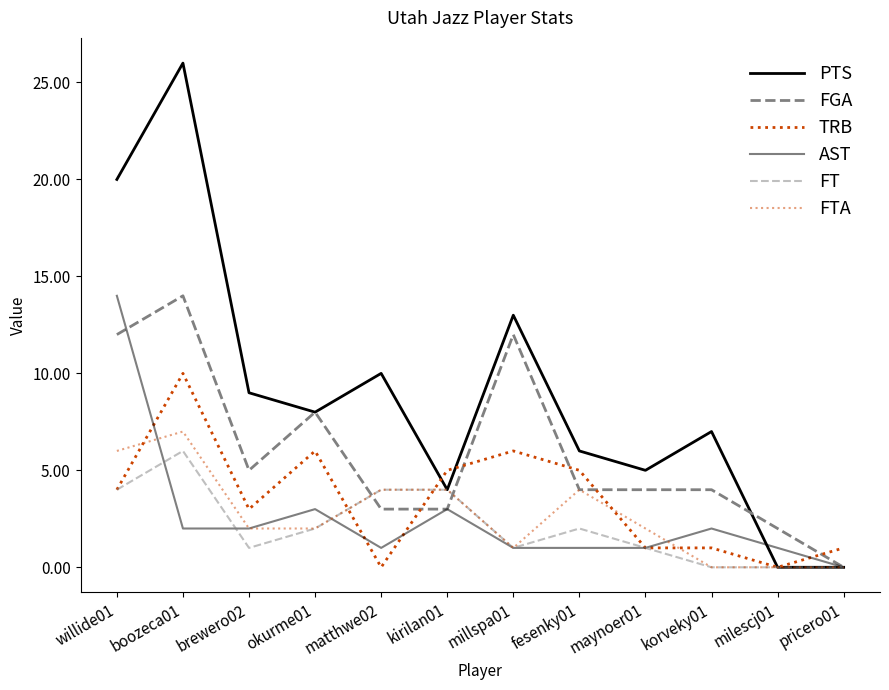

What is the average value of the FT series?

2